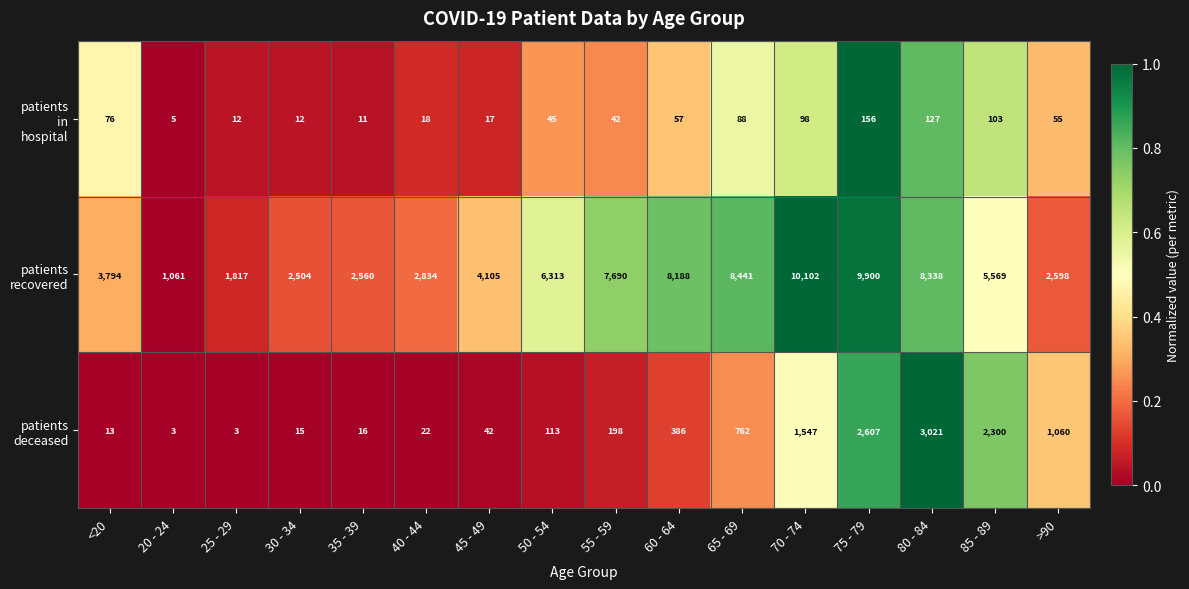

At which category is the sum across all series the highest?

75 - 79